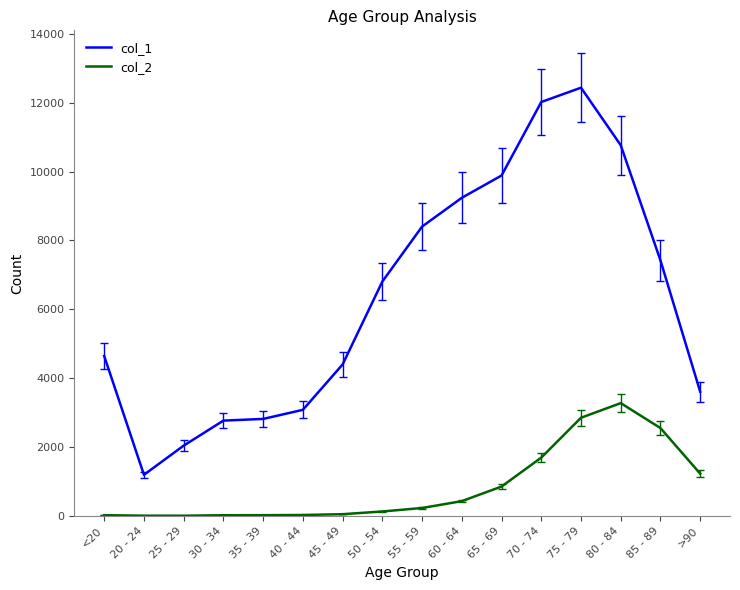

What are all the series names shown in the legend?

col_1, col_2